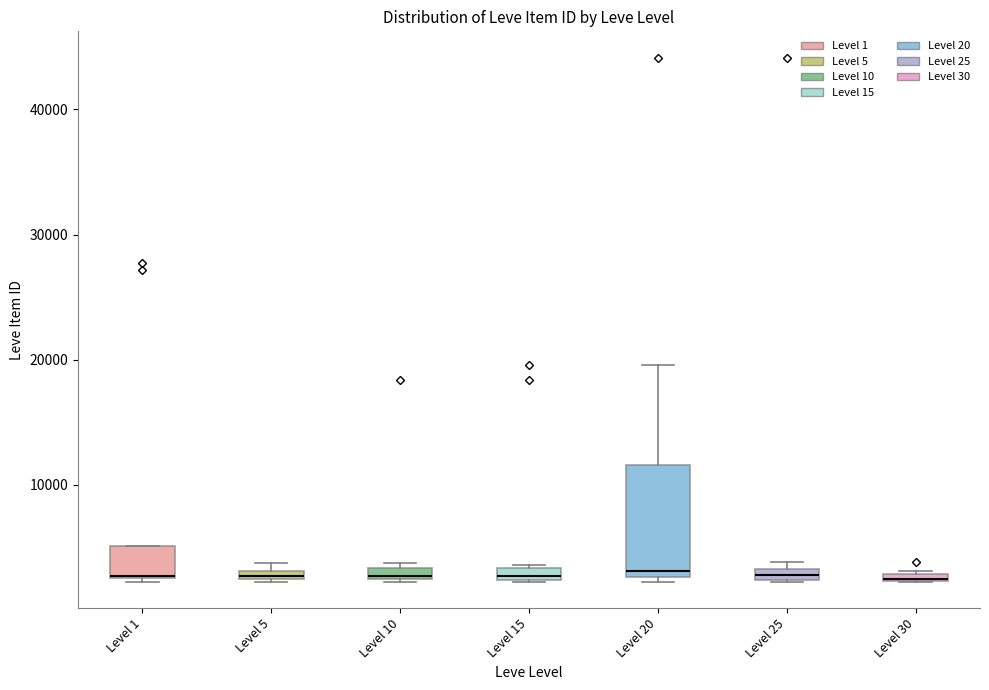

Which box is the tallest, from its lower edge to its upper edge?

Level 20